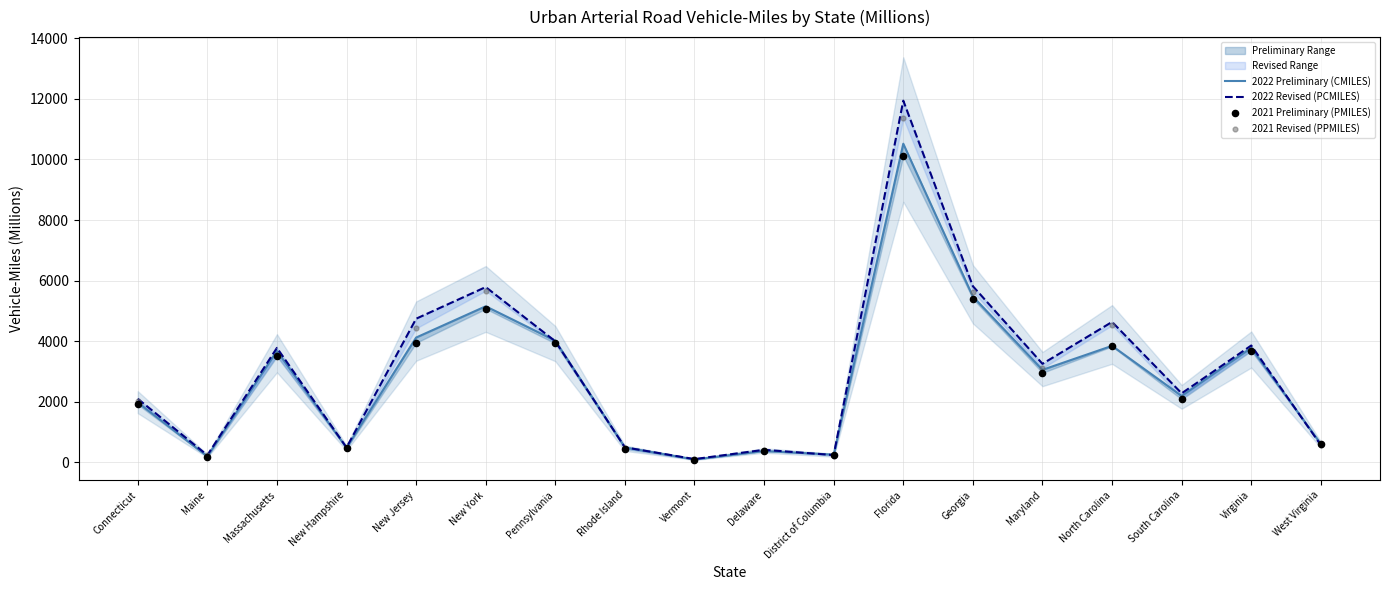

At how many categories does at least one series exceed 1084?

11